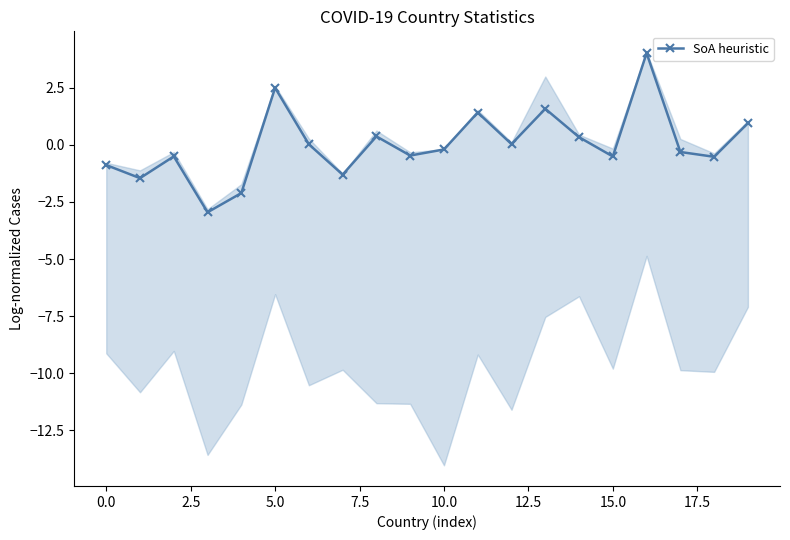

What is the smallest value displayed?

-3.0